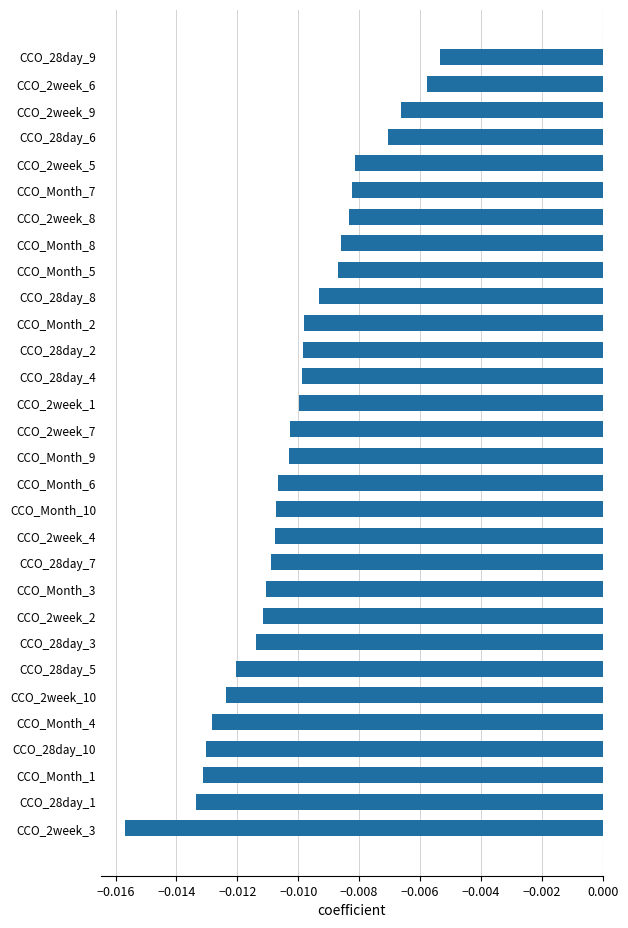

What is the sum of all values?

-0.3